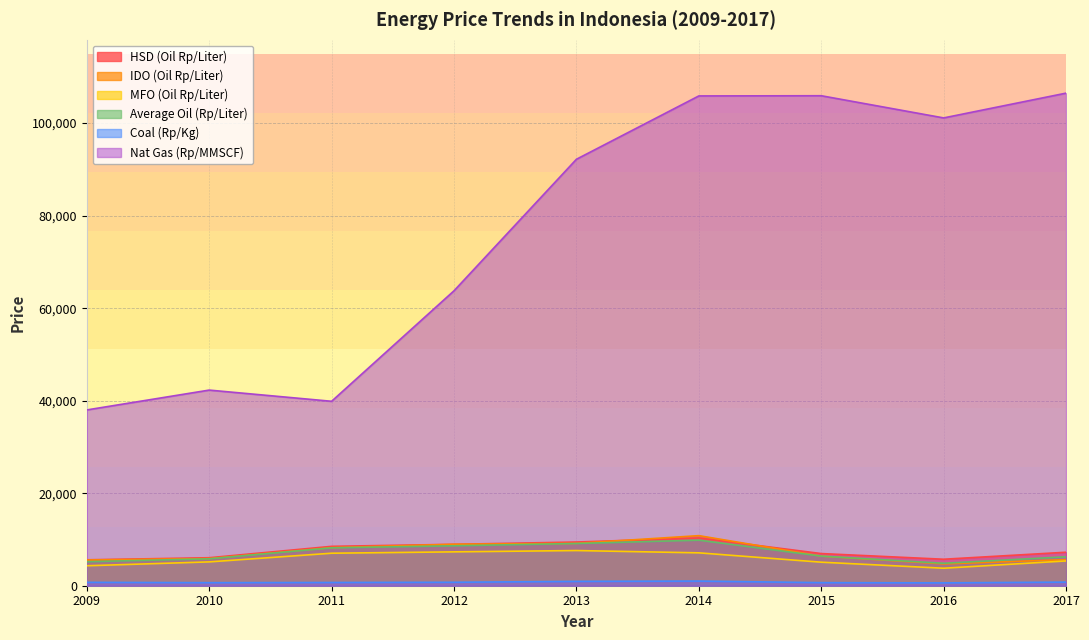

True or false: IDO (Oil Rp/Liter) and Coal (Rp/Kg) intersect in this chart.

False